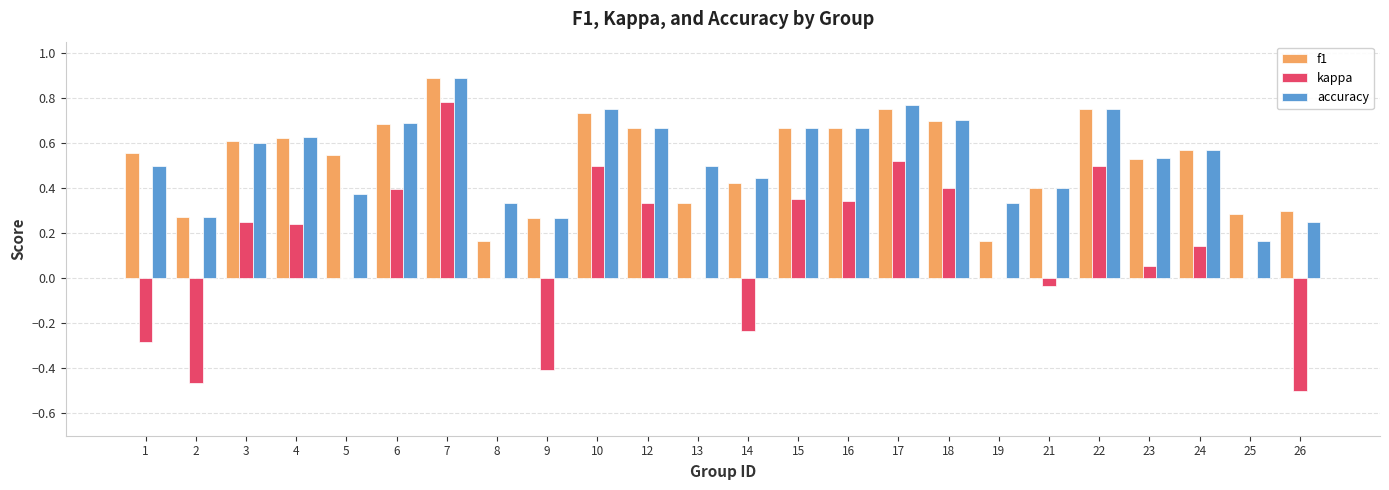

Which series changed the most between 14 and 17?

kappa